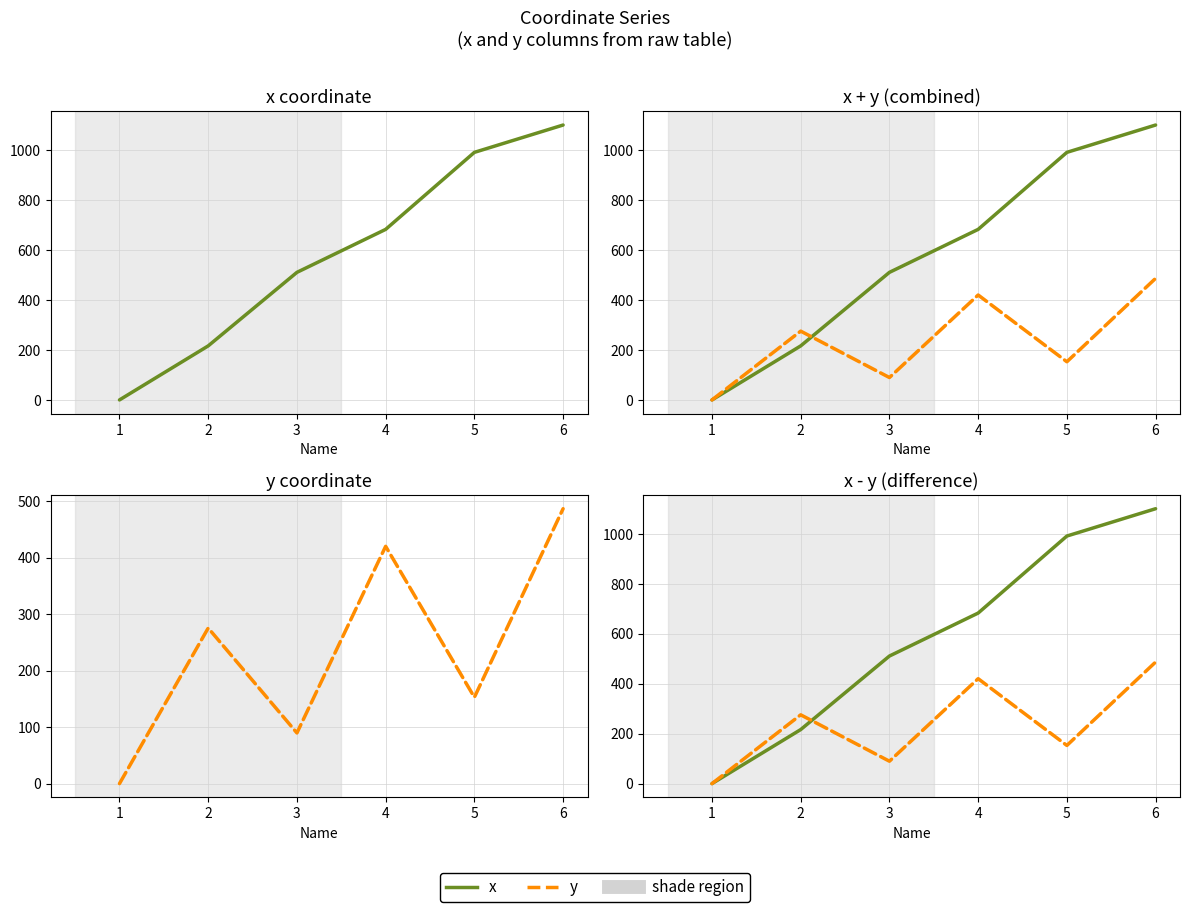

What is the difference between the x values at 3 and 4?

171.9